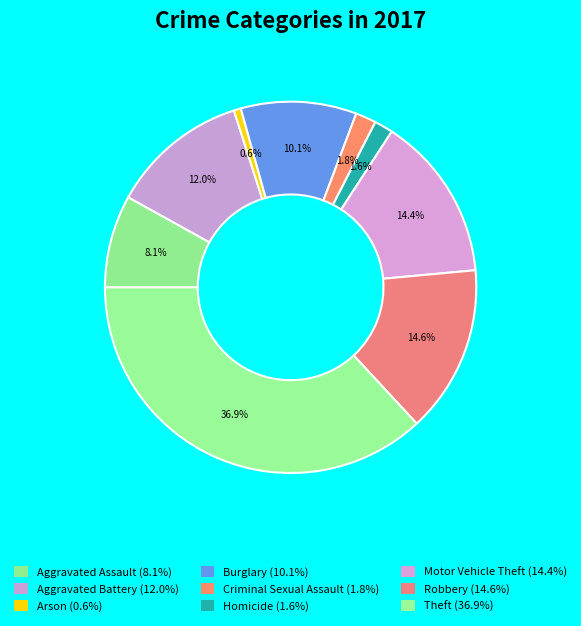

Which slice is the largest?

Theft